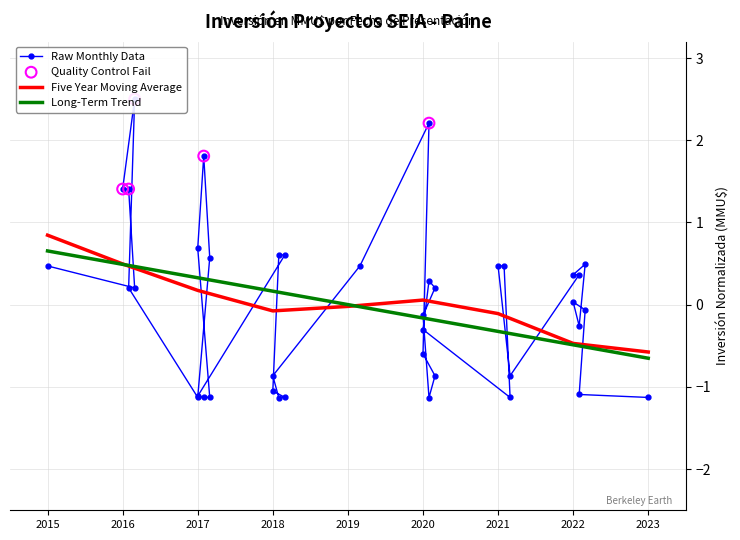

List the labels in order of Long-Term Trend value, smallest first.

2023, 2022, 2021, 2020, 2019, 2018, 2017, 2016, 2015